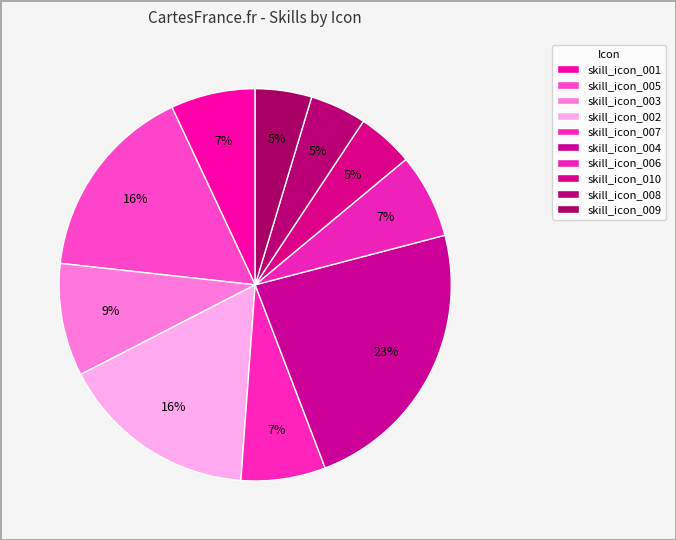

Count the number of slices in the pie.

10